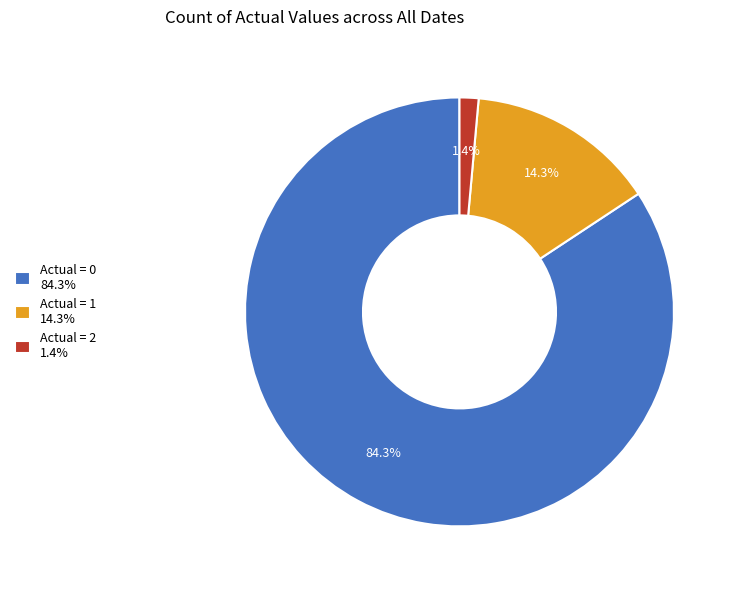

Does Actual = 1 14.3% account for over 50% of the chart?

No